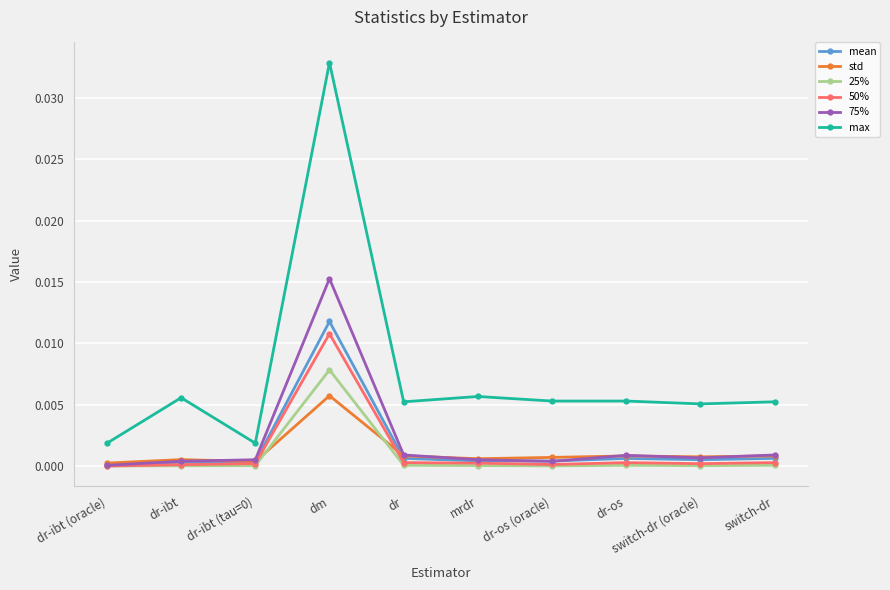

Which category has the lowest value in the 75% series?

dr-ibt (oracle)